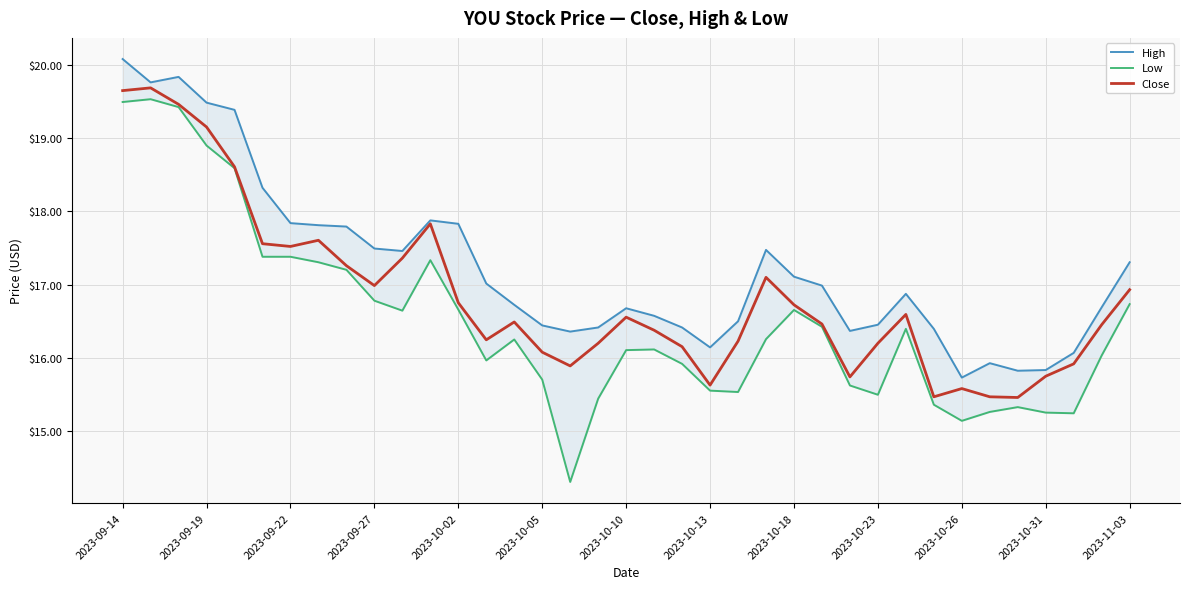

At which label does Low first exceed 16?

2023-09-14